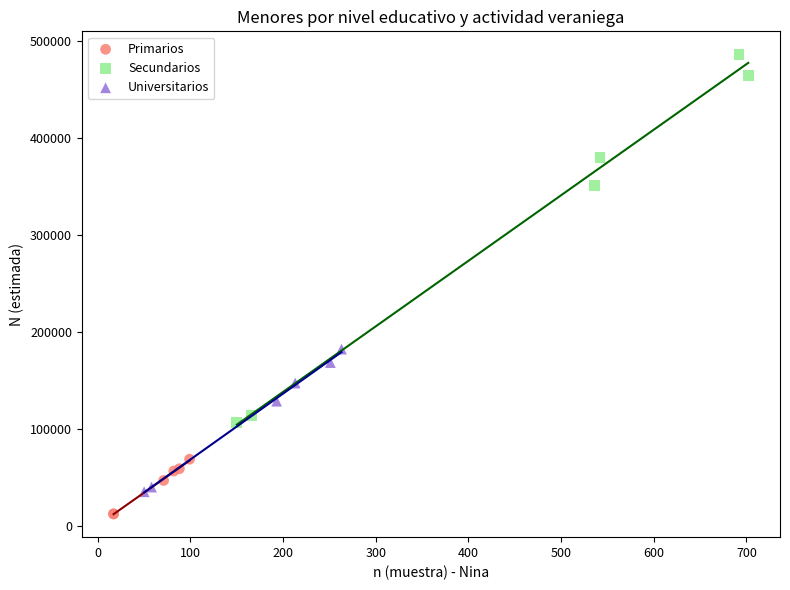

Which series reaches the minimum Y coordinate?

Primarios